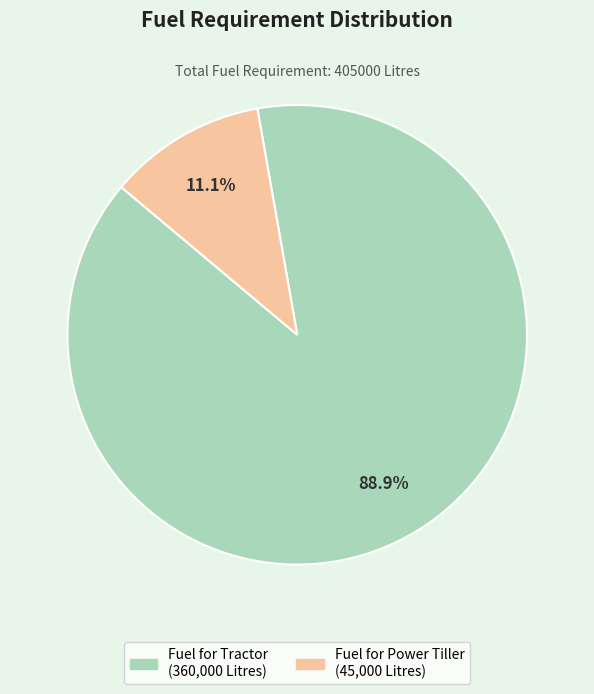

Is it true that Fuel for Tractor is 83% of the pie?

False